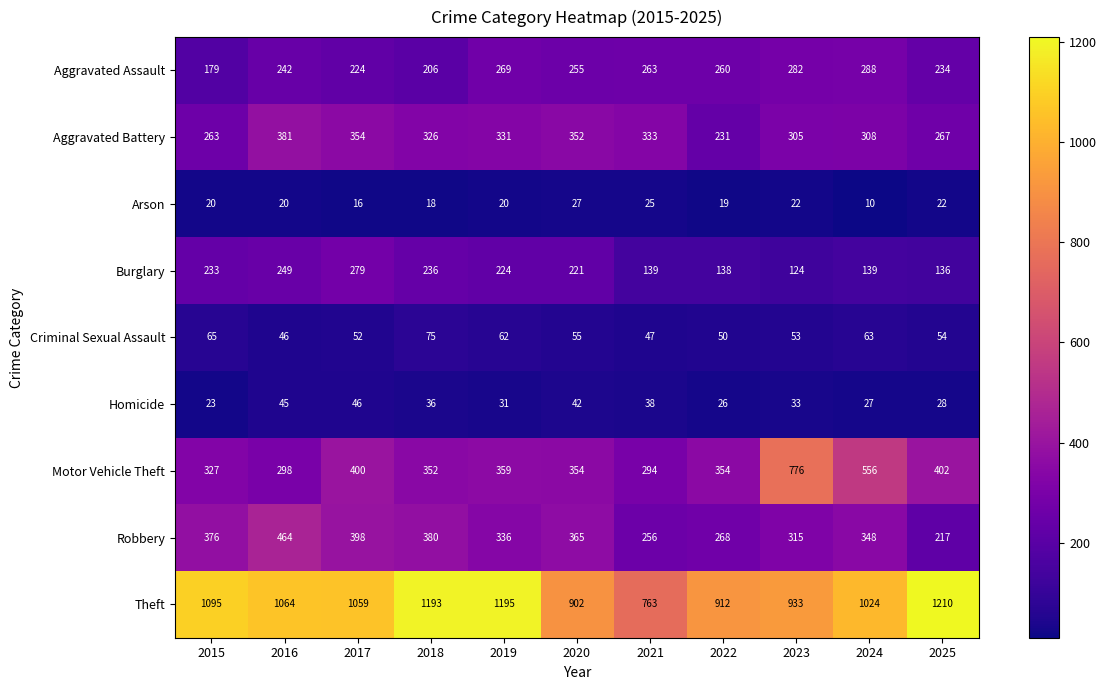

What is the minimum value for Homicide?

23